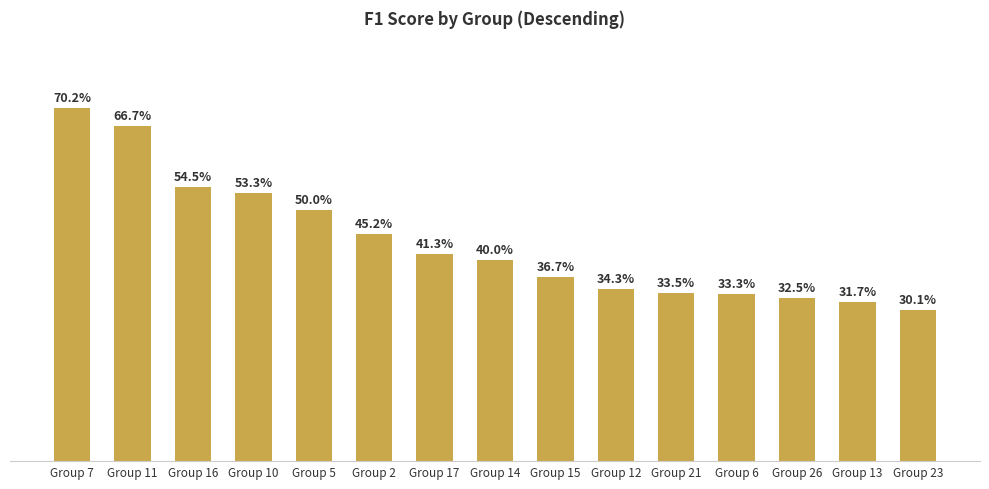

Are the bars horizontal?

No